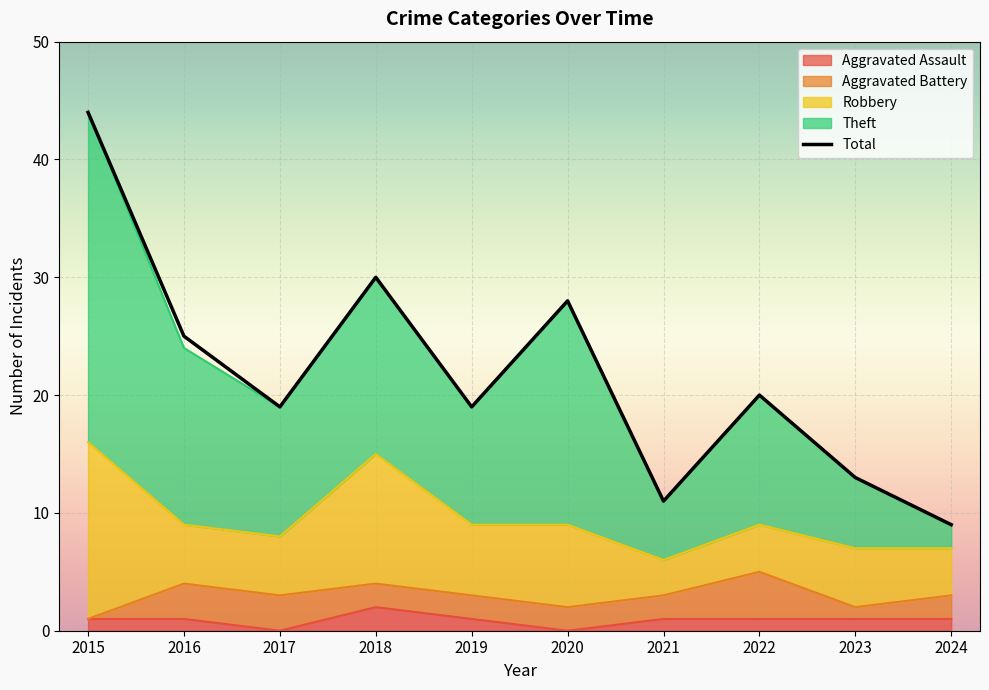

What is the difference between the Total values at 2020 and 2017?

9